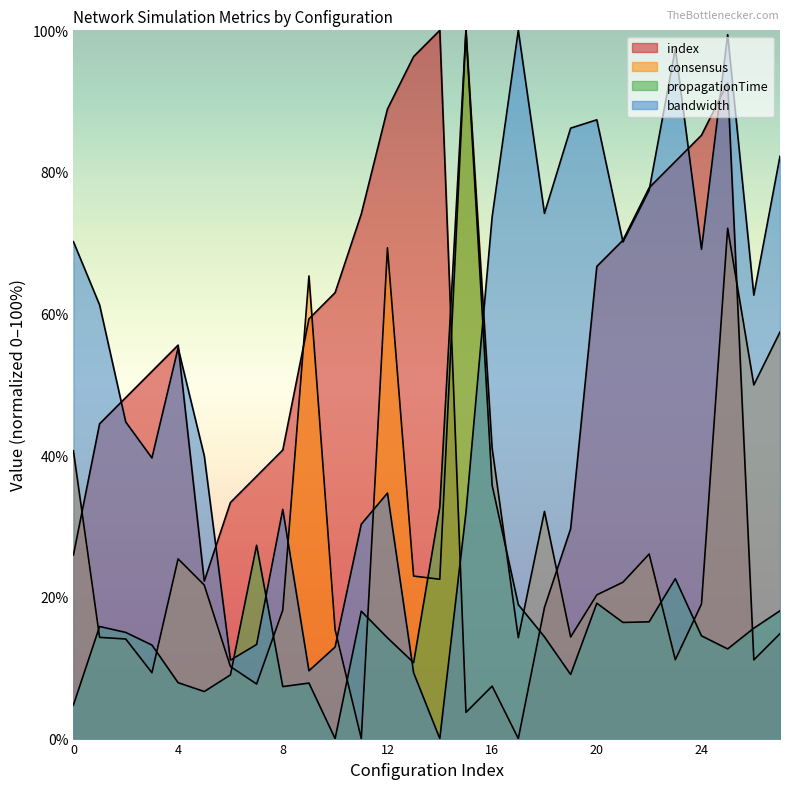

Where do consensus and index first cross each other?

0 and 1